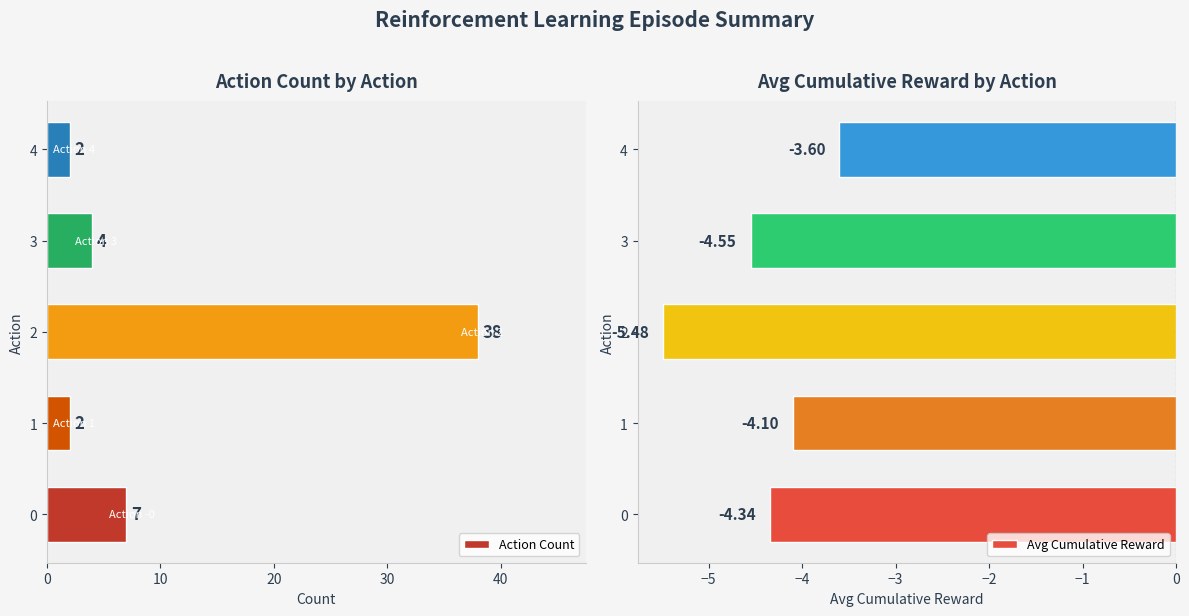

What is the average value of the Action Count series?

11